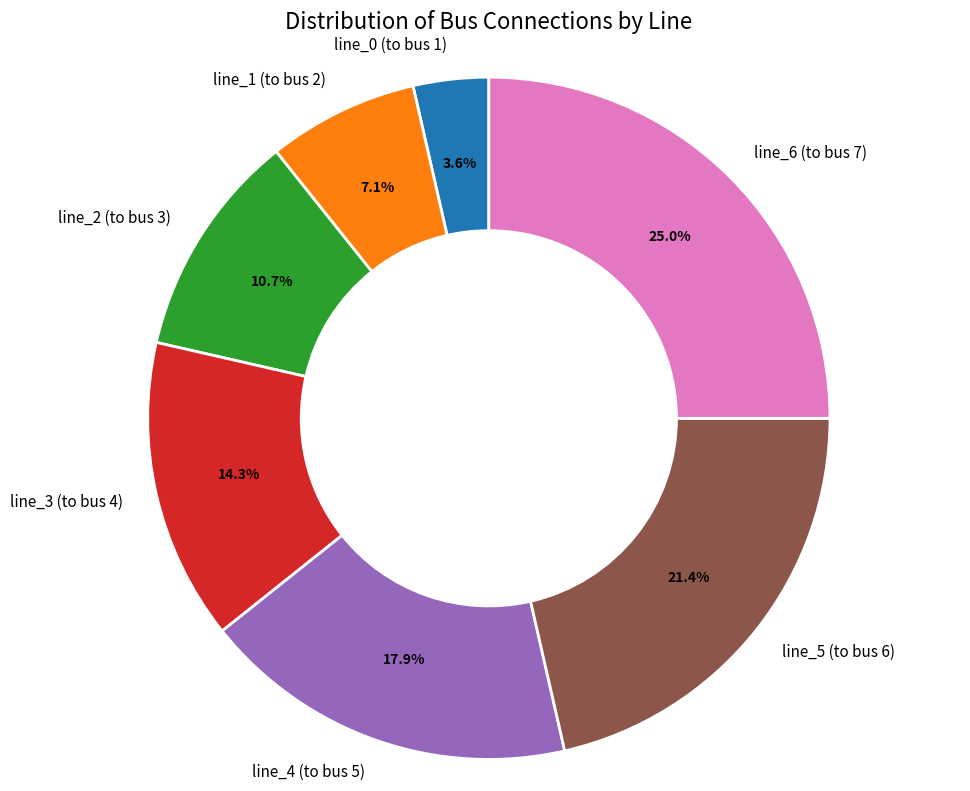

To the nearest percent, what percentage of the pie is line_3 (to bus 4)?

14%